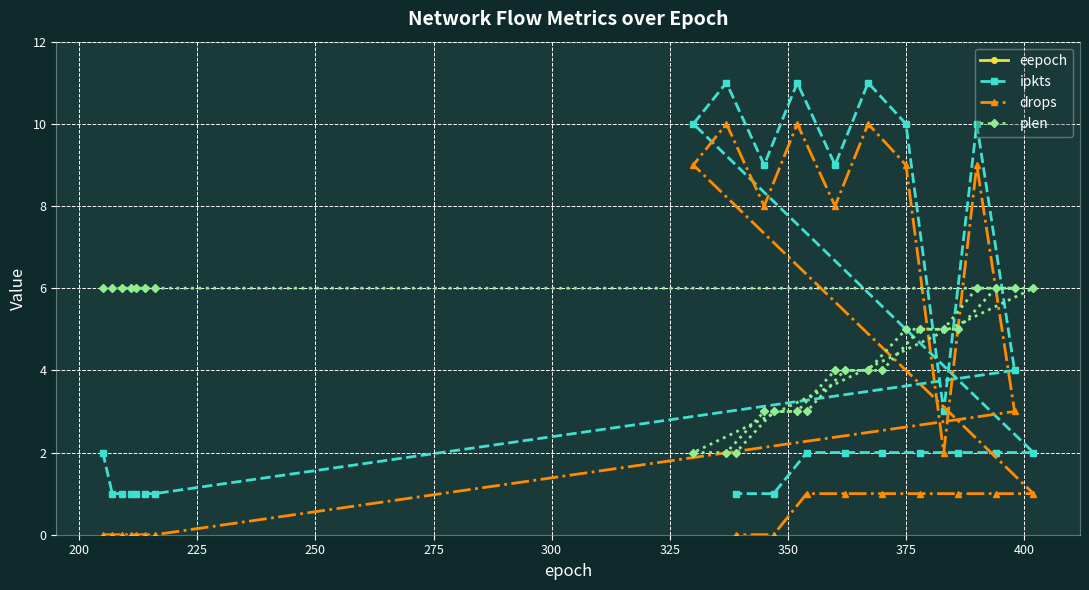

What is the value of the ipkts point at the 19th from the left?

10